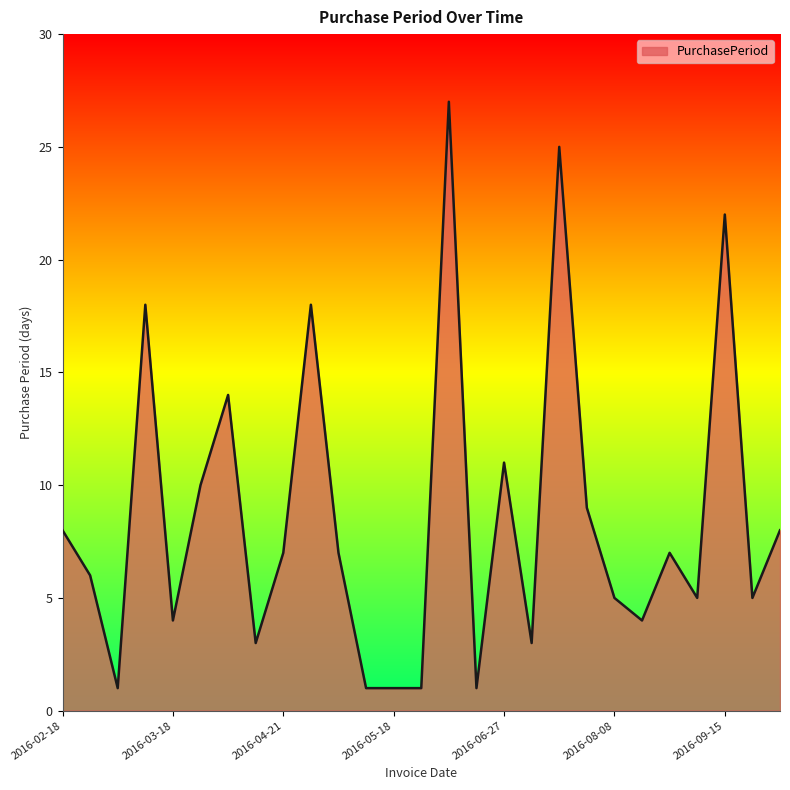

Does the chart have visible grid lines?

No